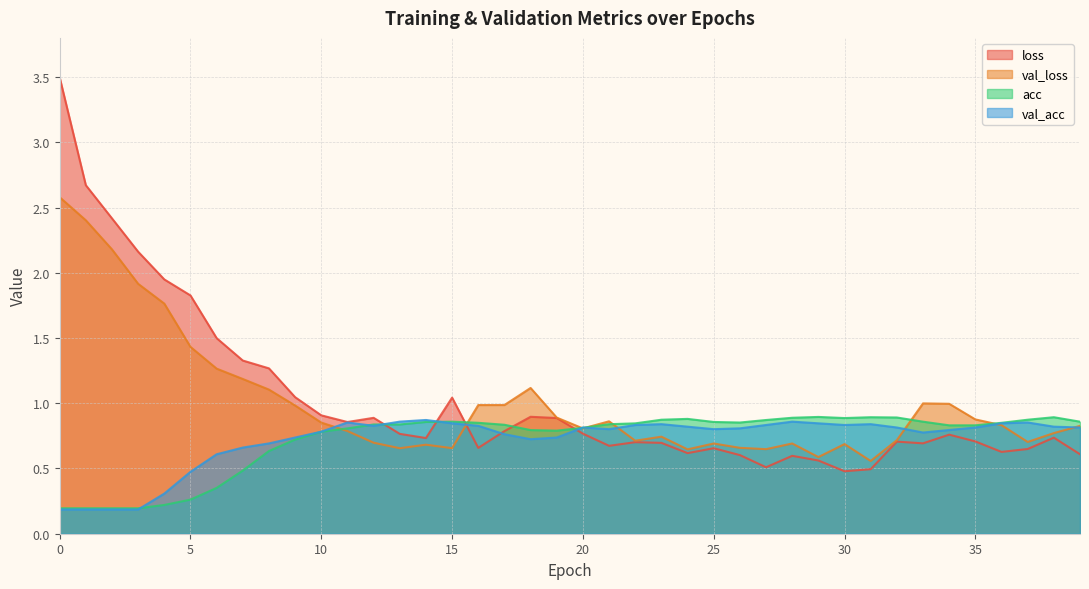

True or false: val_acc has a value of 1.0 at 19.

False